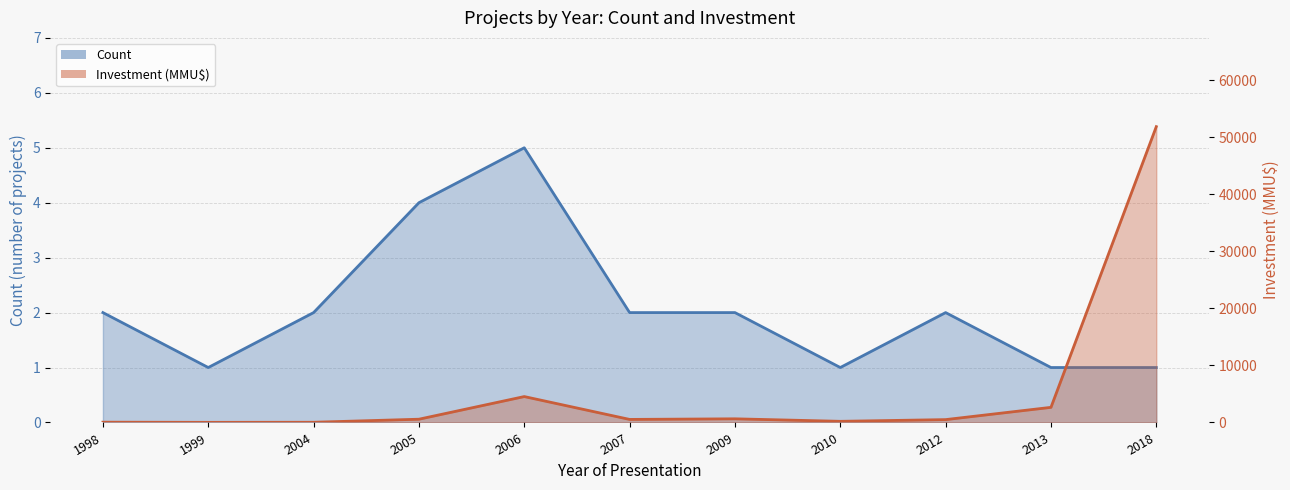

What is the average value of the Count (line) series?

2